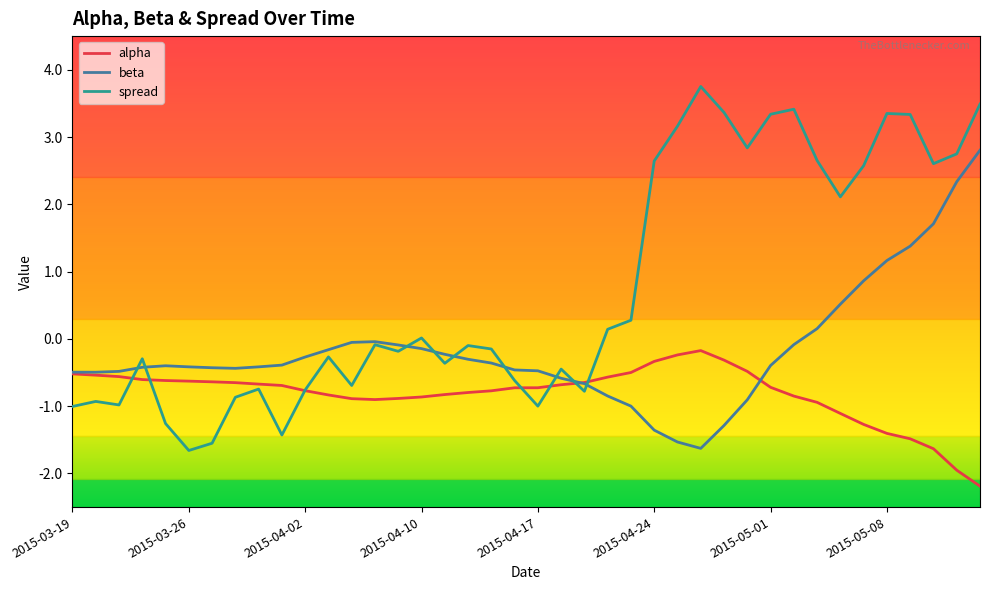

Which series has the largest total across all categories?

spread